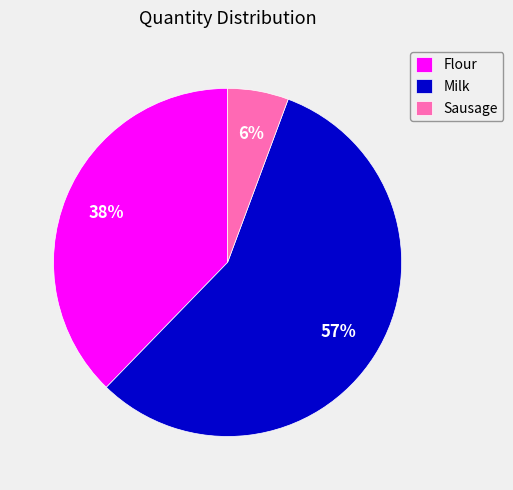

Is the sum of Milk and Flour greater than half?

Yes